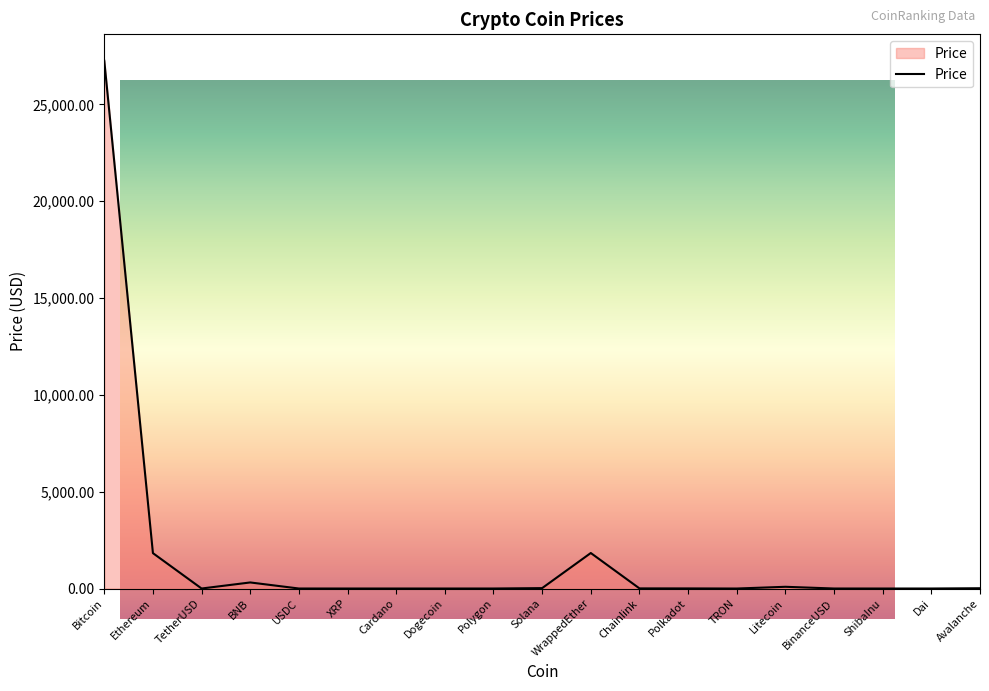

Which category has the lowest value across all series?

ShibaInu